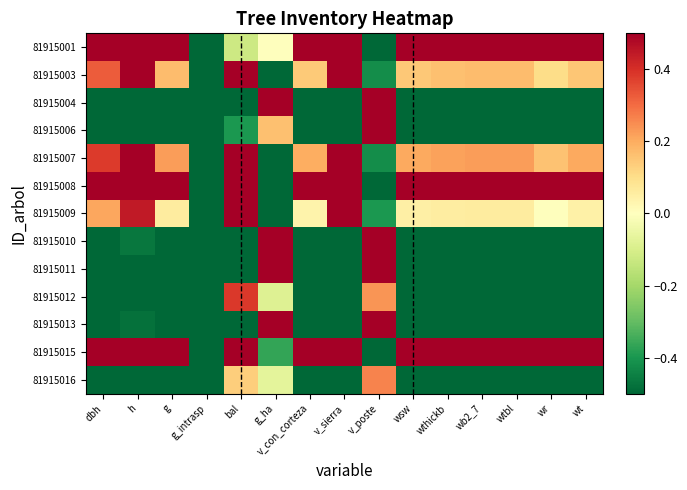

Reading left to right, what are all the values shown in this chart?

81915001: dbh=1.3	h=1.3	g=1.3	g_intrasp=-1.0	bal=-0.1	g_ha=-0.0	v_con_corteza=1.3	v_sierra=1.5	v_poste=-0.7	wsw=1.3	wthickb=1.3	wb2_7=1.3	wtbl=1.3	wr=1.2	wt=1.3
81915003: dbh=0.3	h=0.5	g=0.2	g_intrasp=-1.0	bal=1.2	g_ha=-1.2	v_con_corteza=0.1	v_sierra=0.7	v_poste=-0.4	wsw=0.1	wthickb=0.2	wb2_7=0.2	wtbl=0.2	wr=0.1	wt=0.2
81915004: dbh=-0.6	h=-0.5	g=-0.6	g_intrasp=-1.0	bal=-1.1	g_ha=1.4	v_con_corteza=-0.6	v_sierra=-0.9	v_poste=1.2	wsw=-0.6	wthickb=-0.6	wb2_7=-0.6	wtbl=-0.6	wr=-0.6	wt=-0.6
81915006: dbh=-1.0	h=-1.1	g=-0.9	g_intrasp=-1.0	bal=-0.4	g_ha=0.2	v_con_corteza=-0.8	v_sierra=-0.9	v_poste=0.5	wsw=-0.9	wthickb=-0.9	wb2_7=-0.9	wtbl=-0.9	wr=-0.8	wt=-0.9
81915007: dbh=0.4	h=0.6	g=0.2	g_intrasp=-1.0	bal=0.9	g_ha=-1.1	v_con_corteza=0.2	v_sierra=0.7	v_poste=-0.4	wsw=0.2	wthickb=0.2	wb2_7=0.2	wtbl=0.2	wr=0.2	wt=0.2
81915008: dbh=2.3	h=1.9	g=2.5	g_intrasp=-1.0	bal=1.0	g_ha=-1.1	v_con_corteza=2.6	v_sierra=1.5	v_poste=-2.6	wsw=2.6	wthickb=2.5	wb2_7=2.5	wtbl=2.5	wr=2.6	wt=2.6
81915009: dbh=0.2	h=0.4	g=0.1	g_intrasp=-1.0	bal=1.4	g_ha=-1.3	v_con_corteza=0.0	v_sierra=0.6	v_poste=-0.4	wsw=0.0	wthickb=0.1	wb2_7=0.1	wtbl=0.1	wr=-0.0	wt=0.0
81915010: dbh=-0.5	h=-0.5	g=-0.5	g_intrasp=-1.0	bal=-1.5	g_ha=1.6	v_con_corteza=-0.6	v_sierra=-0.9	v_poste=1.1	wsw=-0.5	wthickb=-0.6	wb2_7=-0.5	wtbl=-0.5	wr=-0.5	wt=-0.5
81915011: dbh=-0.8	h=-0.9	g=-0.8	g_intrasp=-1.0	bal=-0.7	g_ha=0.5	v_con_corteza=-0.8	v_sierra=-0.9	v_poste=0.7	wsw=-0.8	wthickb=-0.8	wb2_7=-0.8	wtbl=-0.8	wr=-0.8	wt=-0.8
81915012: dbh=-1.1	h=-1.2	g=-0.9	g_intrasp=-1.0	bal=0.4	g_ha=-0.1	v_con_corteza=-0.9	v_sierra=-0.9	v_poste=0.2	wsw=-0.9	wthickb=-0.9	wb2_7=-0.9	wtbl=-0.9	wr=-0.9	wt=-0.9
81915013: dbh=-0.5	h=-0.5	g=-0.5	g_intrasp=-1.0	bal=-1.8	g_ha=1.6	v_con_corteza=-0.6	v_sierra=-0.9	v_poste=1.1	wsw=-0.5	wthickb=-0.6	wb2_7=-0.5	wtbl=-0.5	wr=-0.5	wt=-0.5
81915015: dbh=1.0	h=1.1	g=0.9	g_intrasp=-1.0	bal=0.6	g_ha=-0.4	v_con_corteza=0.9	v_sierra=1.3	v_poste=-0.6	wsw=0.9	wthickb=0.9	wb2_7=0.9	wtbl=0.9	wr=0.9	wt=0.9
81915016: dbh=-1.1	h=-1.2	g=-0.9	g_intrasp=-1.0	bal=0.1	g_ha=-0.1	v_con_corteza=-0.9	v_sierra=-0.9	v_poste=0.3	wsw=-0.9	wthickb=-0.9	wb2_7=-0.9	wtbl=-0.9	wr=-0.9	wt=-0.9